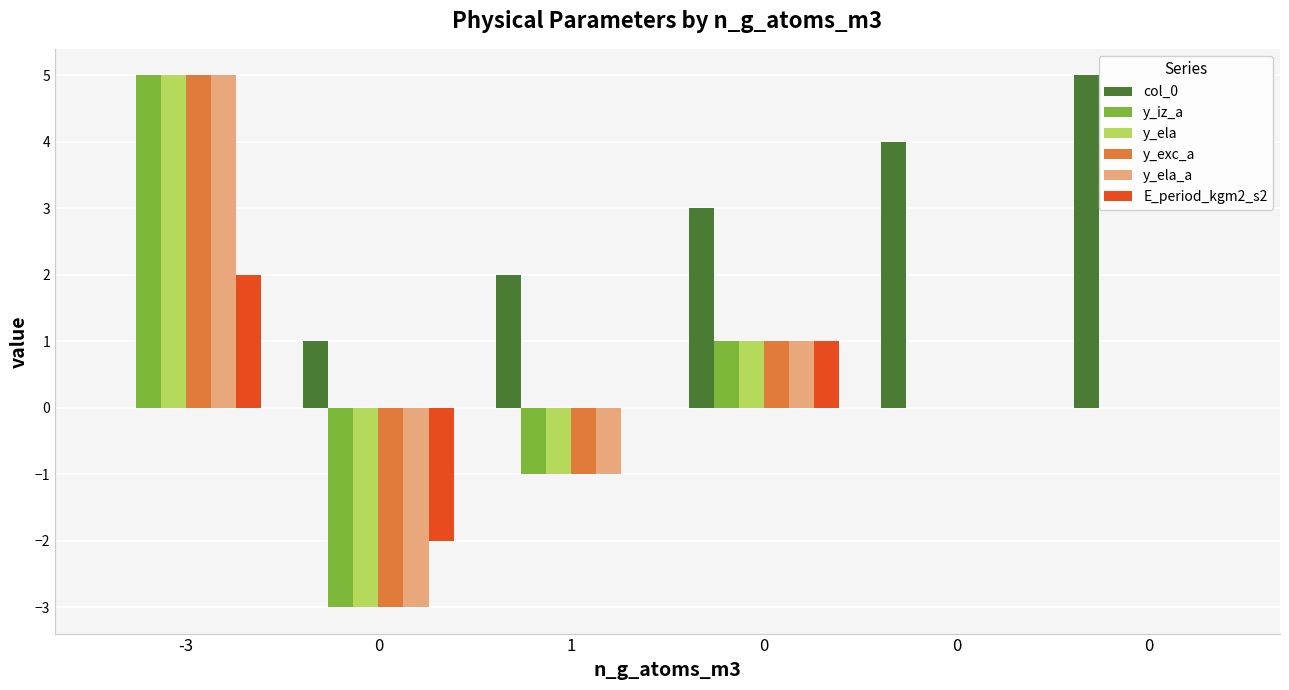

At which category is the sum across all series the highest?

-3